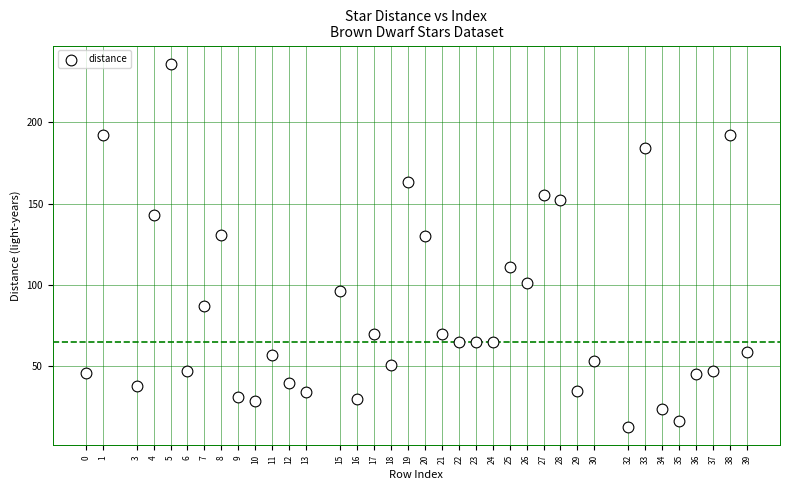

What is the range of Y values (max minus min)?

223.4